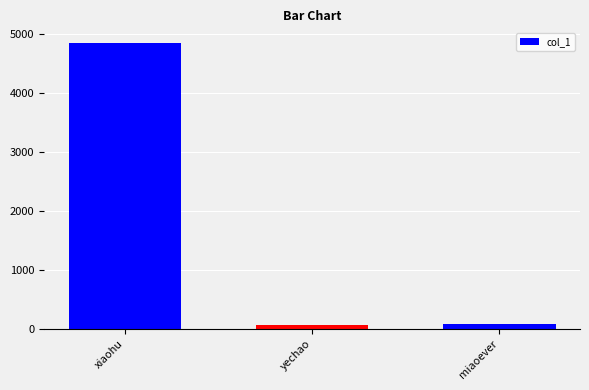

What is the approximate value at xiaohu, to the nearest 50?

4850